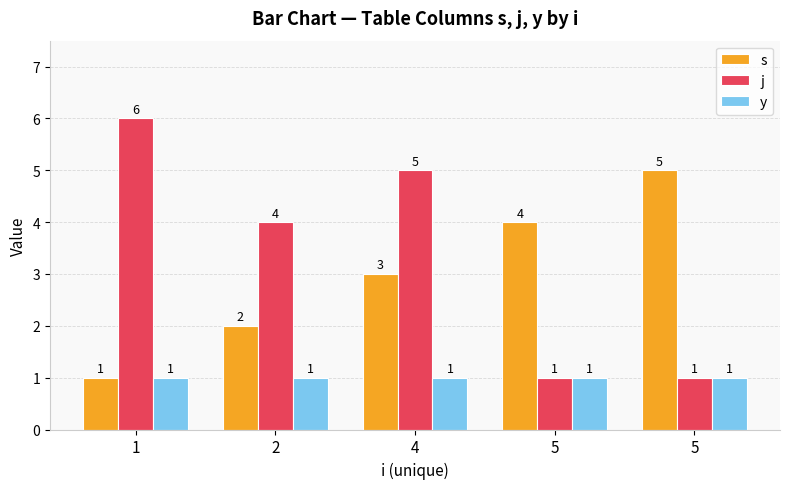

What is the difference between the j values at 4 and 2?

1